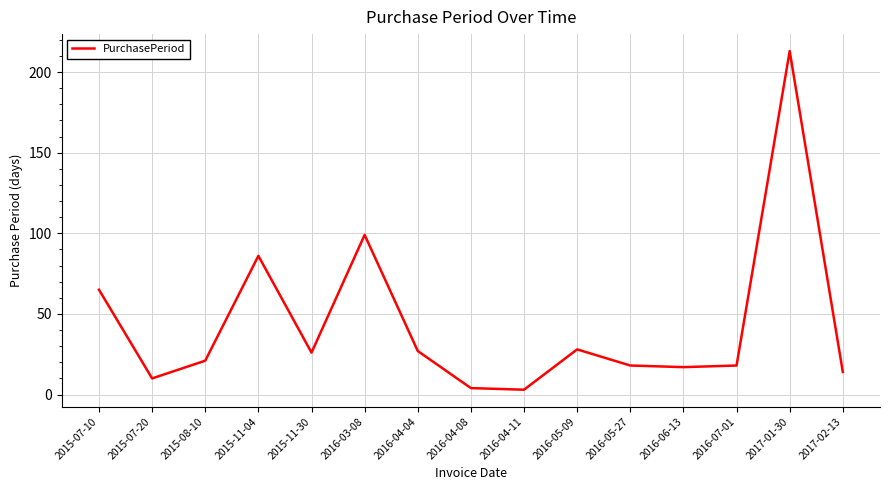

What is the difference between the maximum and minimum values?

210